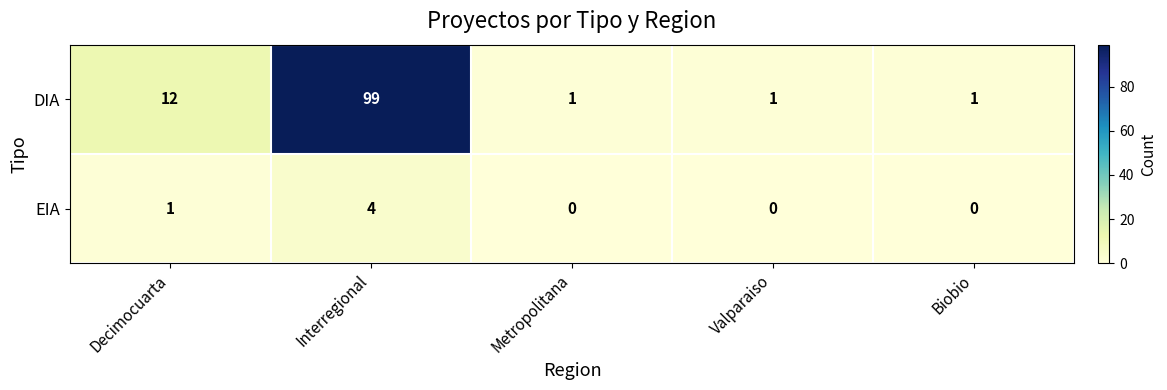

What is the total value across all series at Interregional?

103